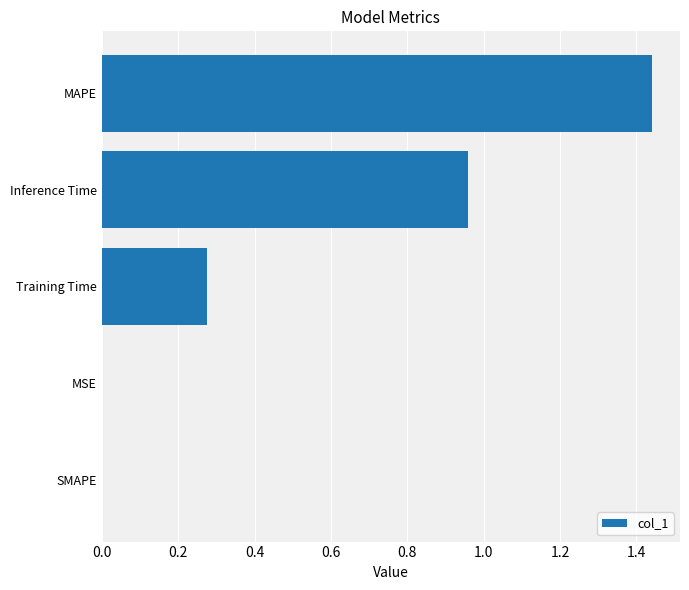

What is the sum of the values at MAPE and Training Time?

1.7